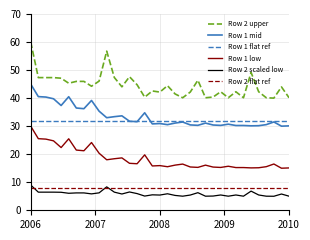

How many categories are shown in the chart?

35